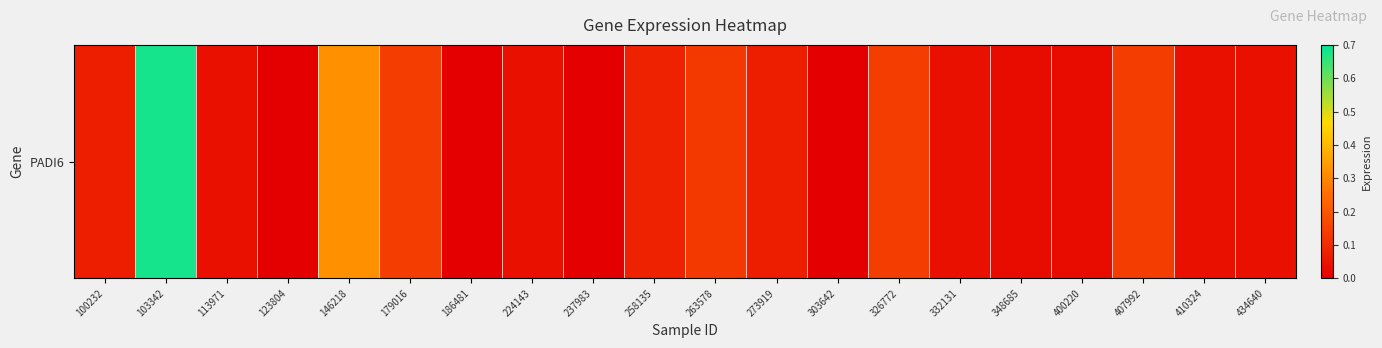

What is the difference between the second highest and second lowest values?

0.3